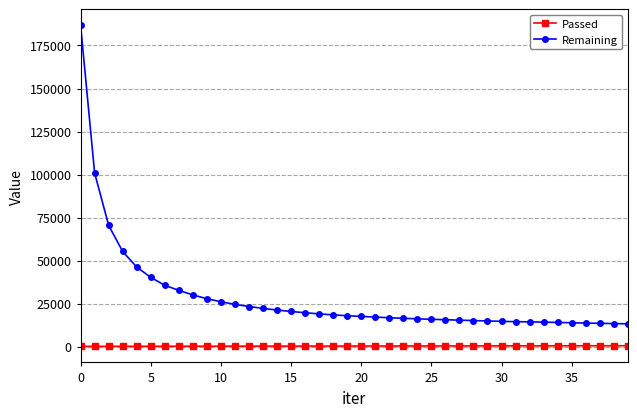

True or false: Remaining and Passed cross at least once.

False